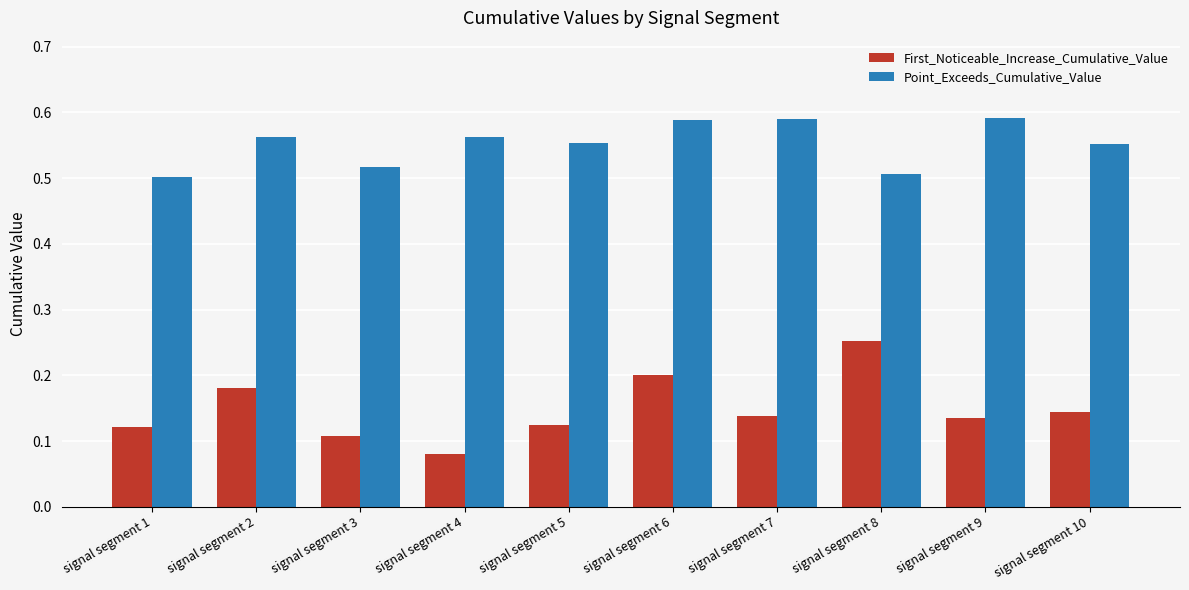

What is the sum of all First_Noticeable_Increase_Cumulative_Value values?

1.5